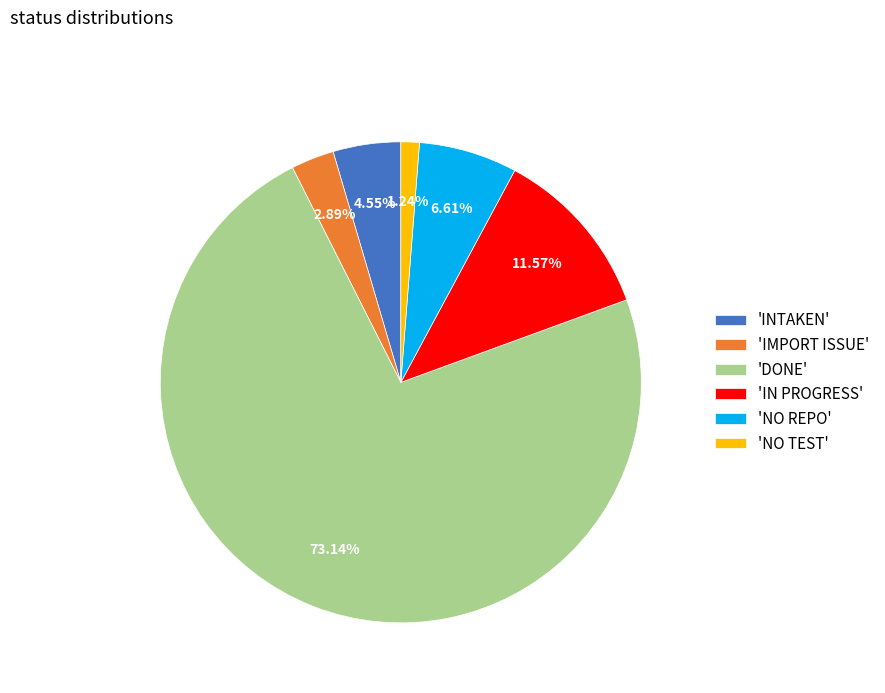

What is the ratio of the value at 'NO REPO' to the value at 'IMPORT ISSUE'?

2.3